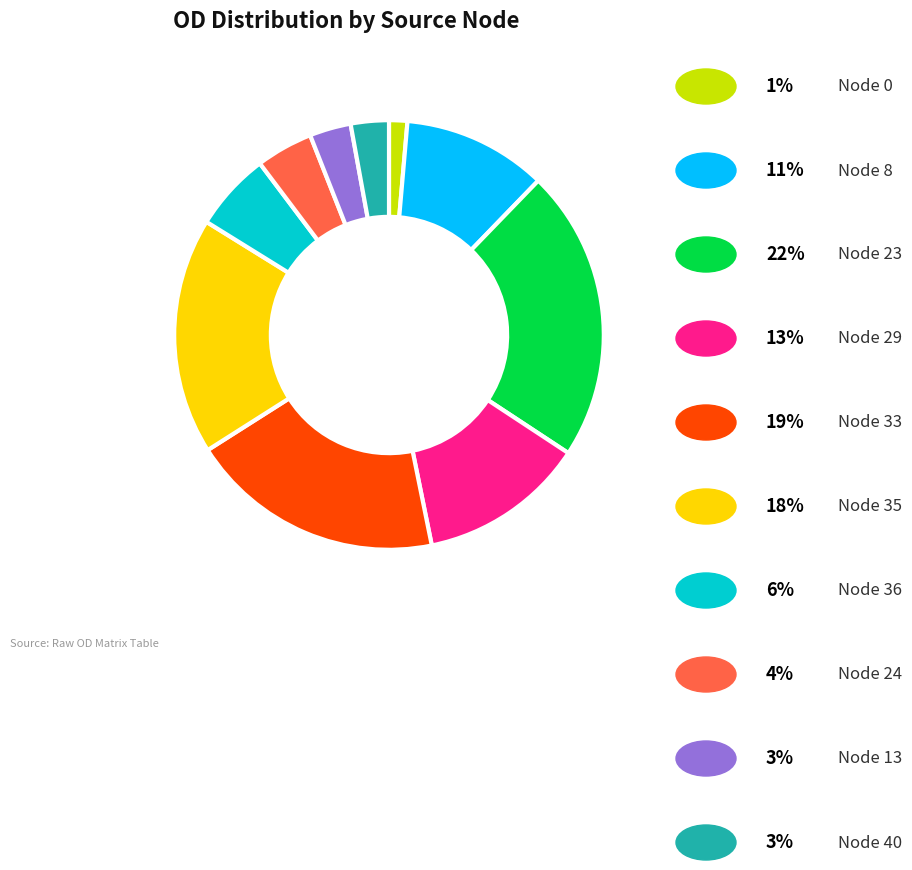

Is there a majority slice in this chart?

No